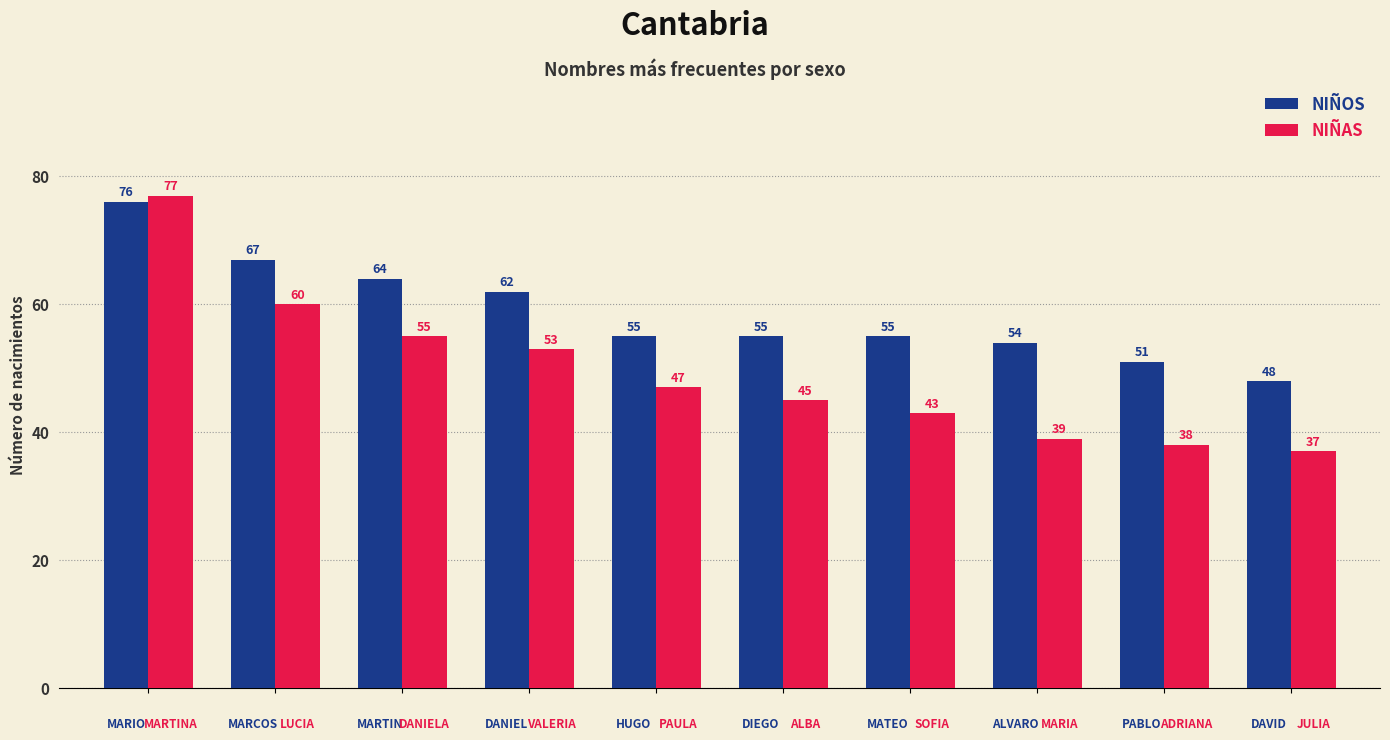

What is the difference between the second highest and minimum values in the NIÑAS series?

23